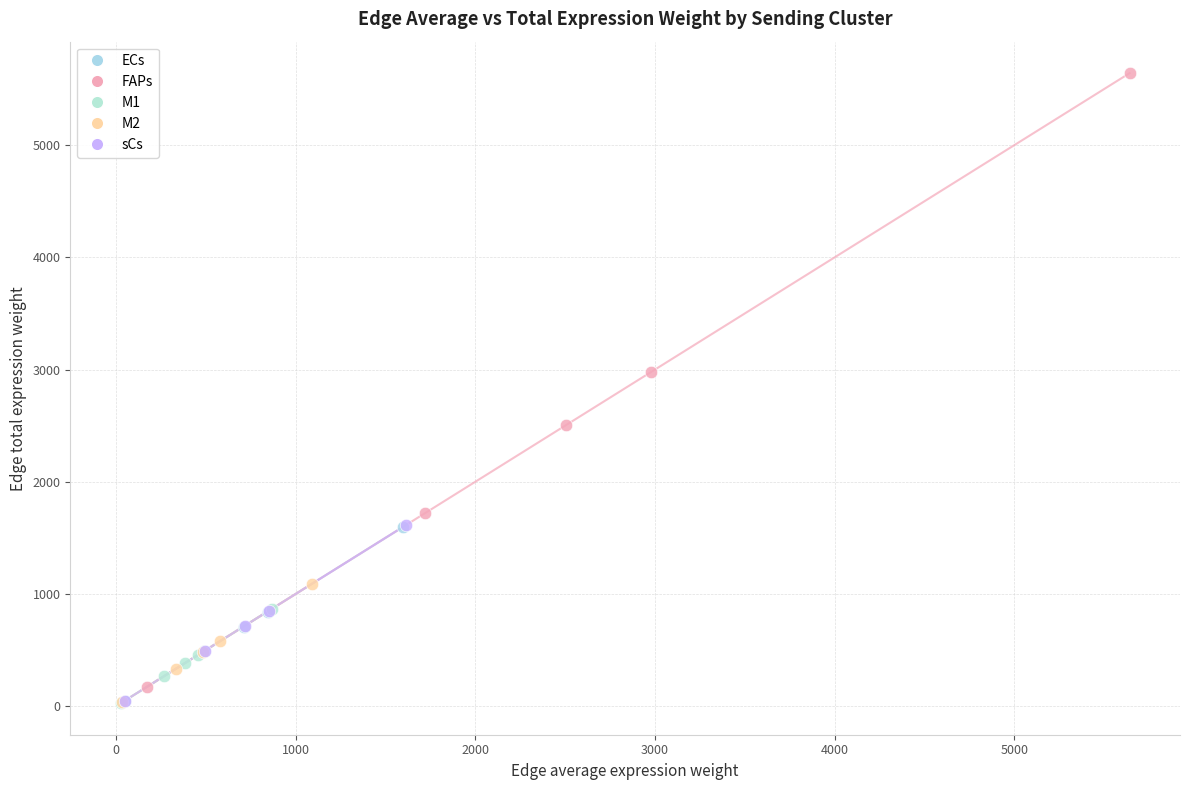

Which series reaches the maximum Y coordinate?

FAPs